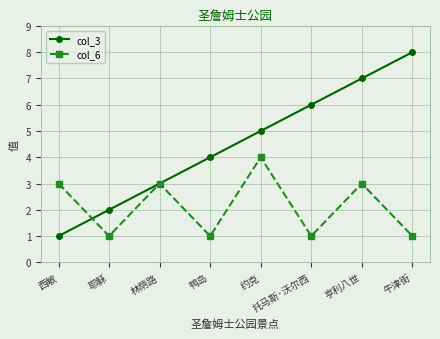

What is the value of the col_3 point at the 6th from the left?

6